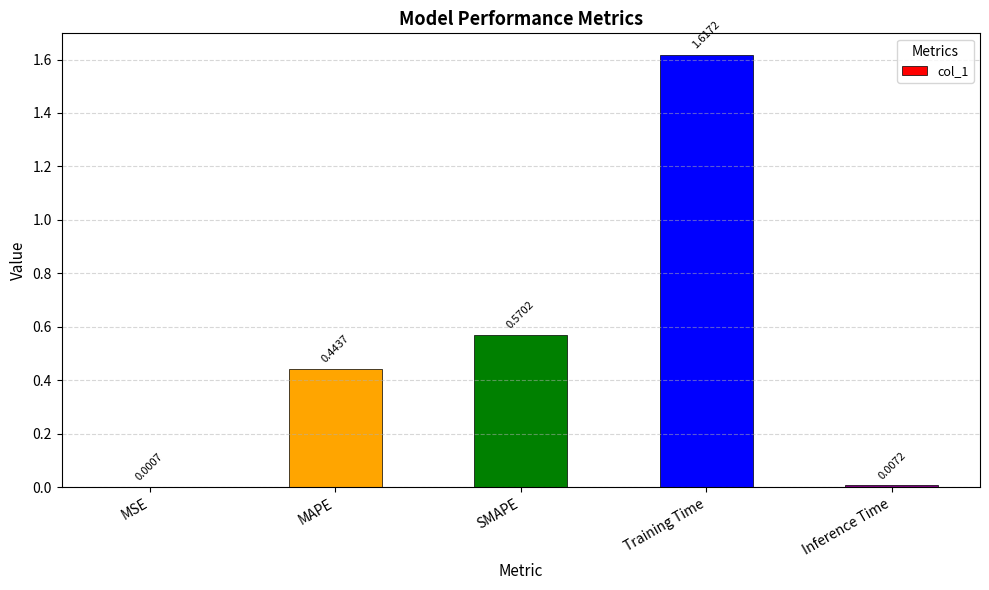

What is the sum of the values at MAPE and Inference Time?

0.5